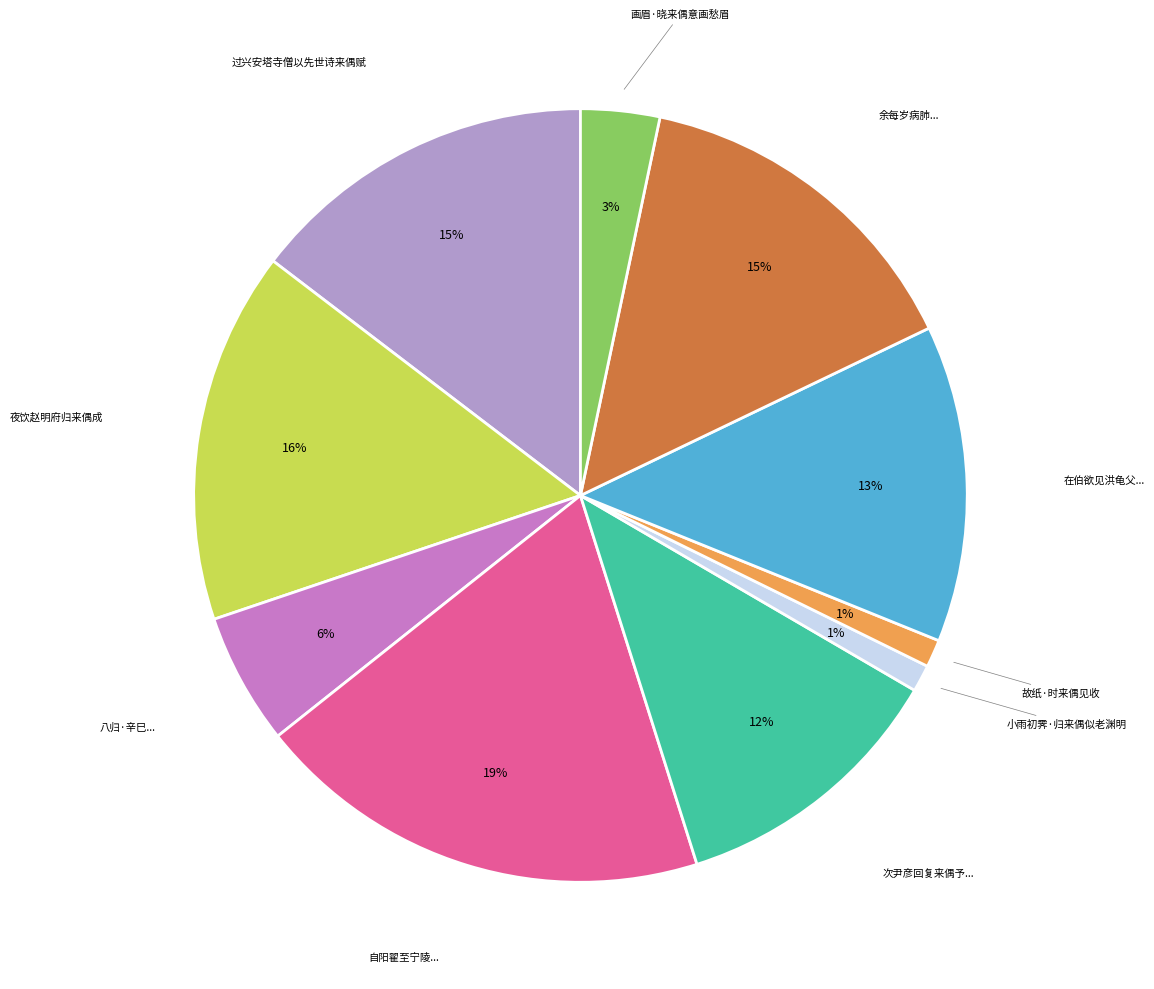

How many segments does this pie chart have?

10